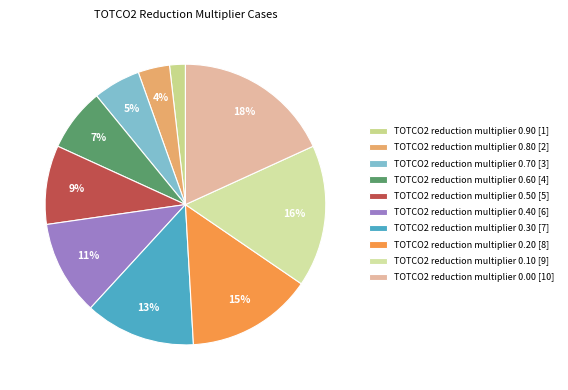

Between TOTCO2 reduction multiplier 0.90 and TOTCO2 reduction multiplier 0.70, which is larger?

TOTCO2 reduction multiplier 0.70